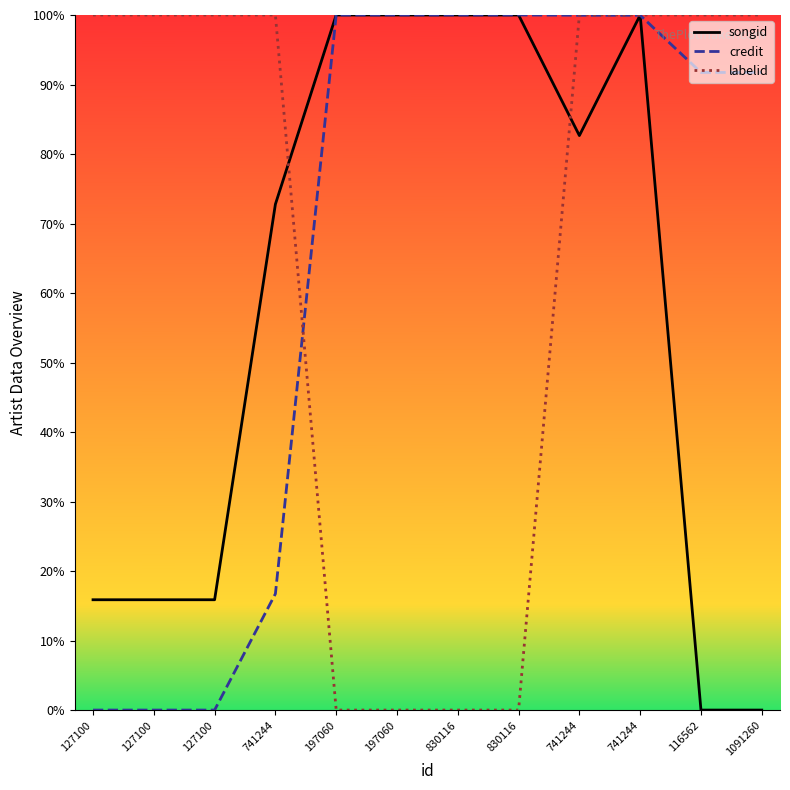

What are all the series names shown in the legend?

songid, credit, labelid